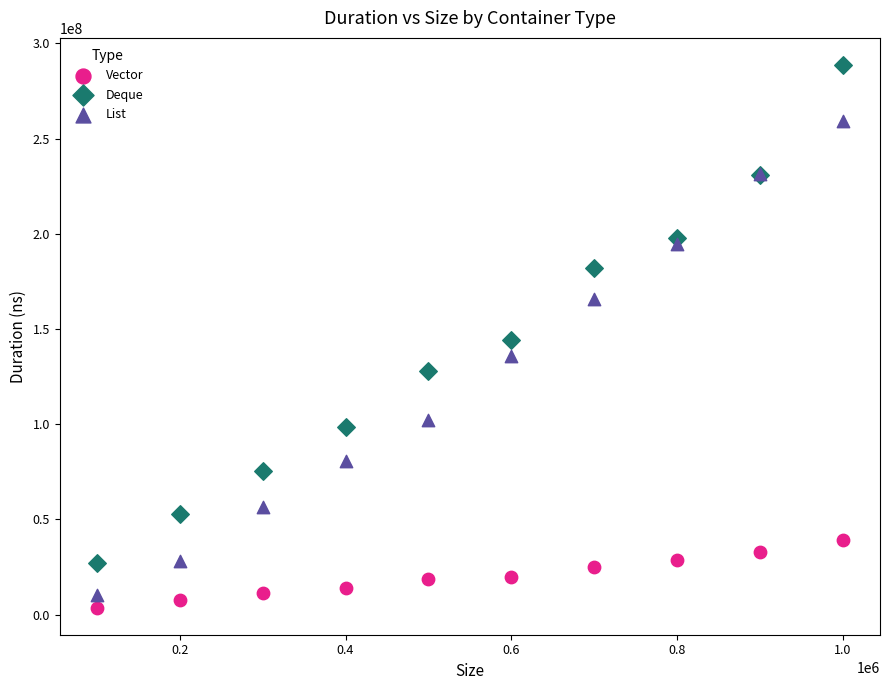

What are all the series names shown in the legend?

Vector, Deque, List